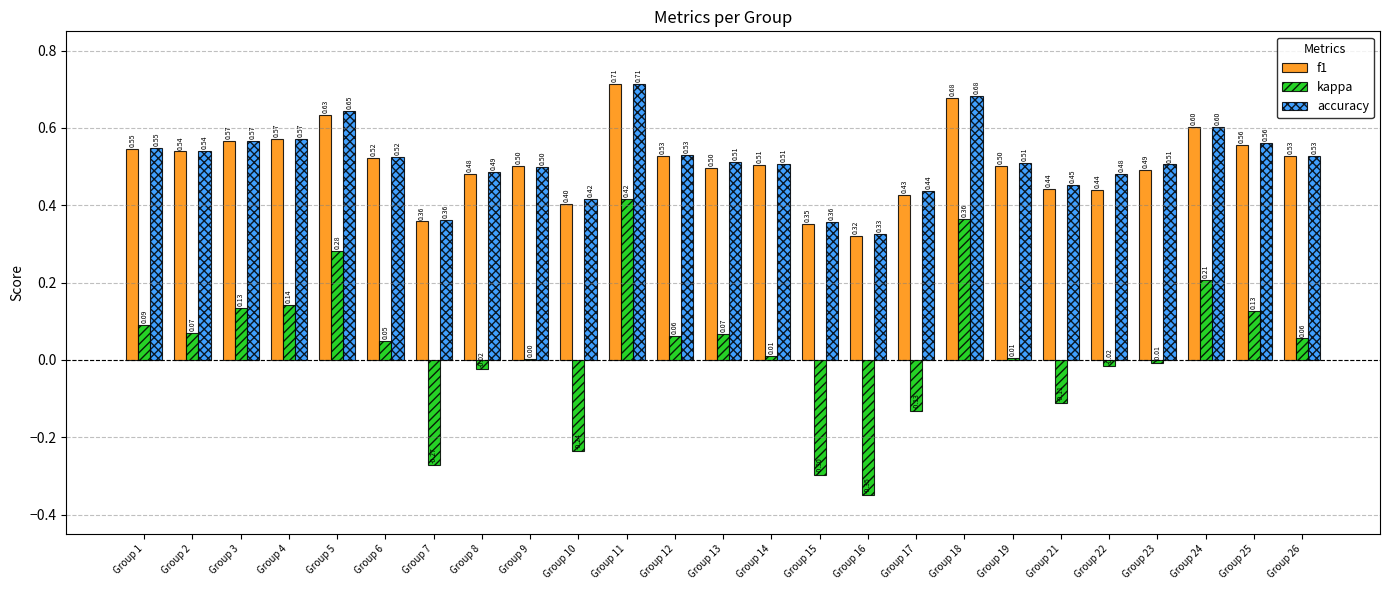

Which series has the largest total across all categories?

accuracy